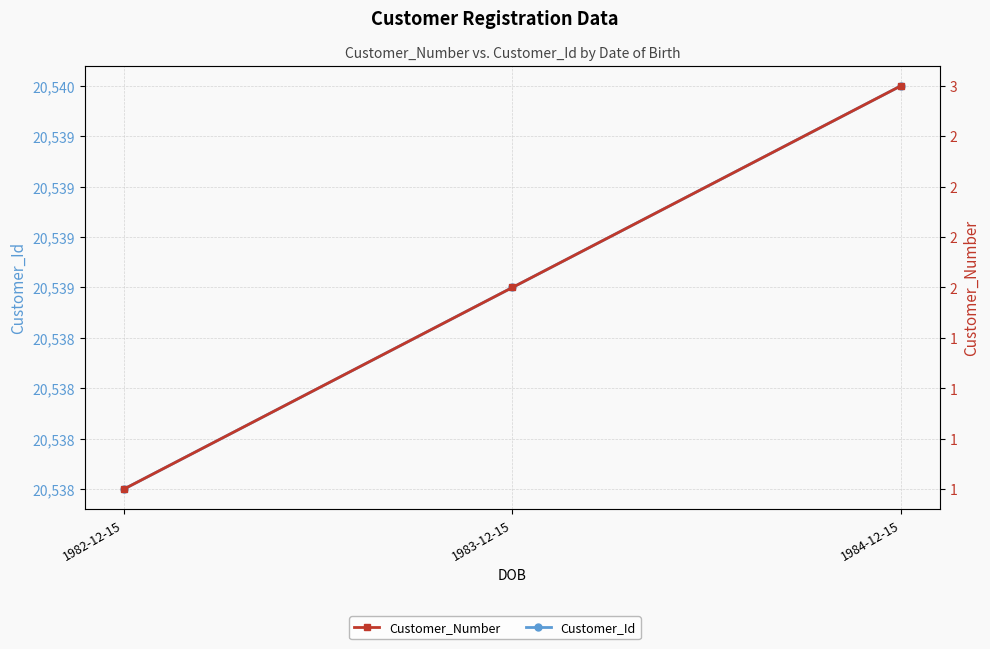

Reading left to right, list all the values displayed in this chart.

Customer_Id: 1982-12-15=20538	1983-12-15=20539	1984-12-15=20540
Customer_Number: 1982-12-15=1	1983-12-15=2	1984-12-15=3